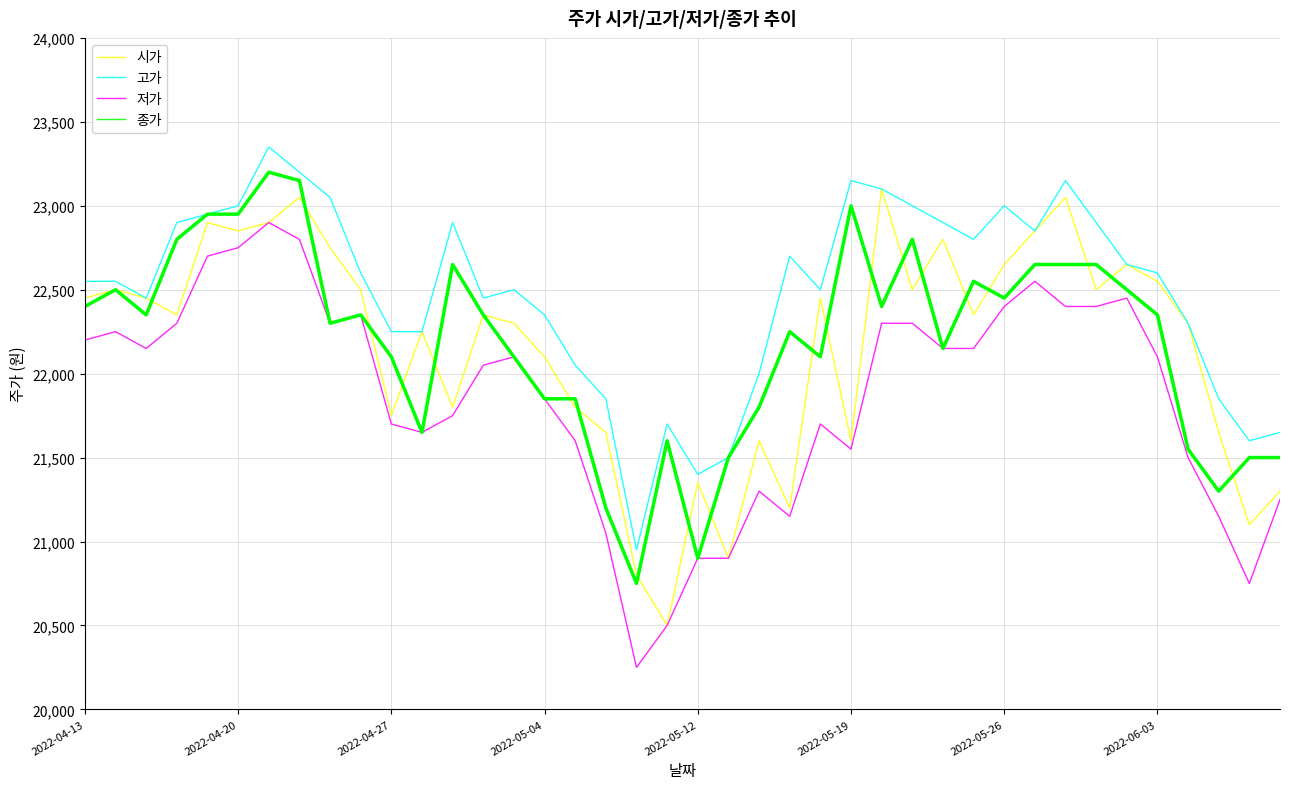

True or false: 고가 and 저가 intersect in this chart.

False